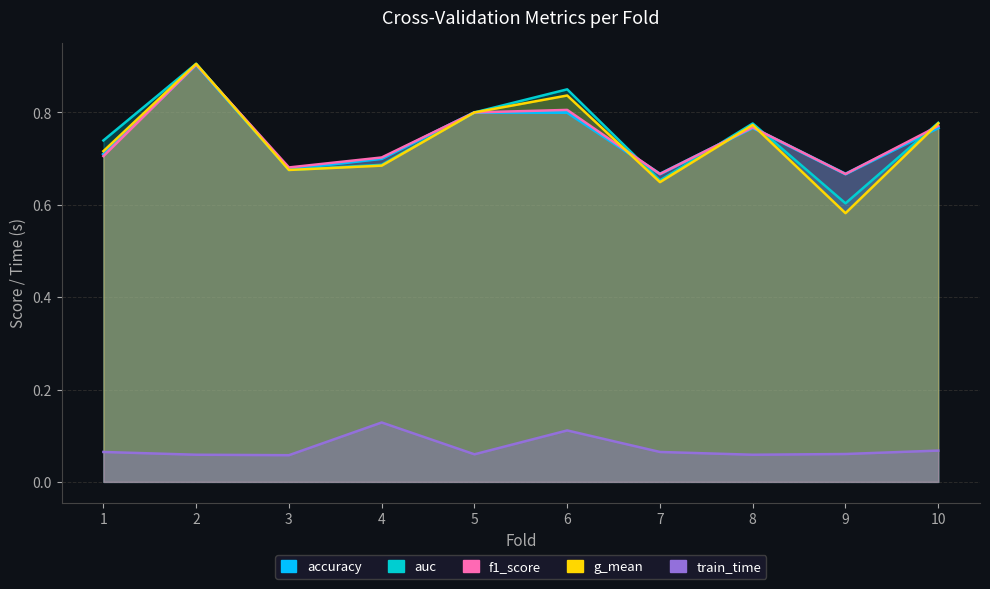

How many lines are shown in the chart?

5